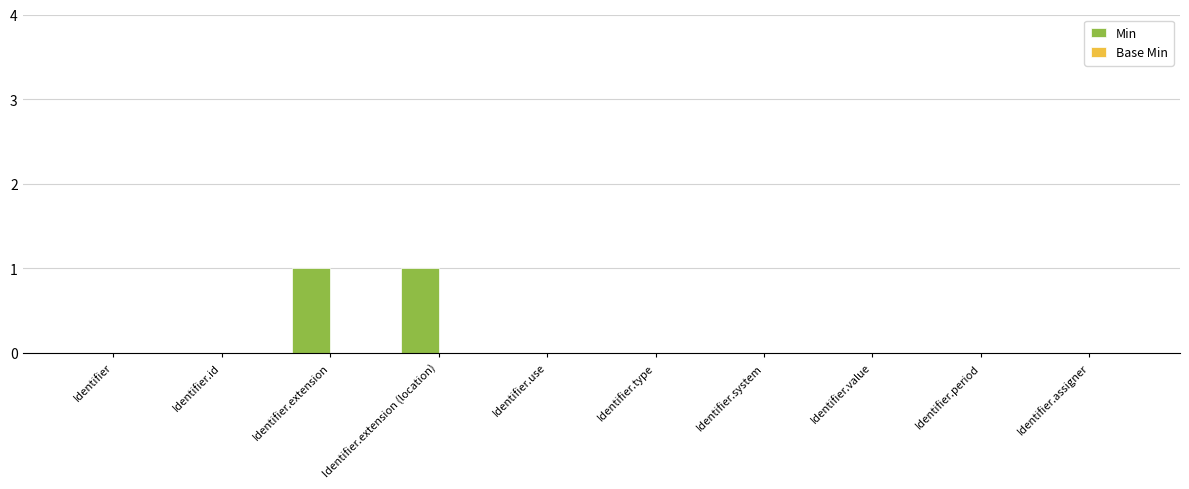

Reading right to left, what are all the values shown in this chart?

Identifier.assigner=0	Identifier.period=0	Identifier.value=0	Identifier.system=0	Identifier.type=0	Identifier.use=0	Identifier.extension (location)=1	Identifier.extension=1	Identifier.id=0	Identifier=0